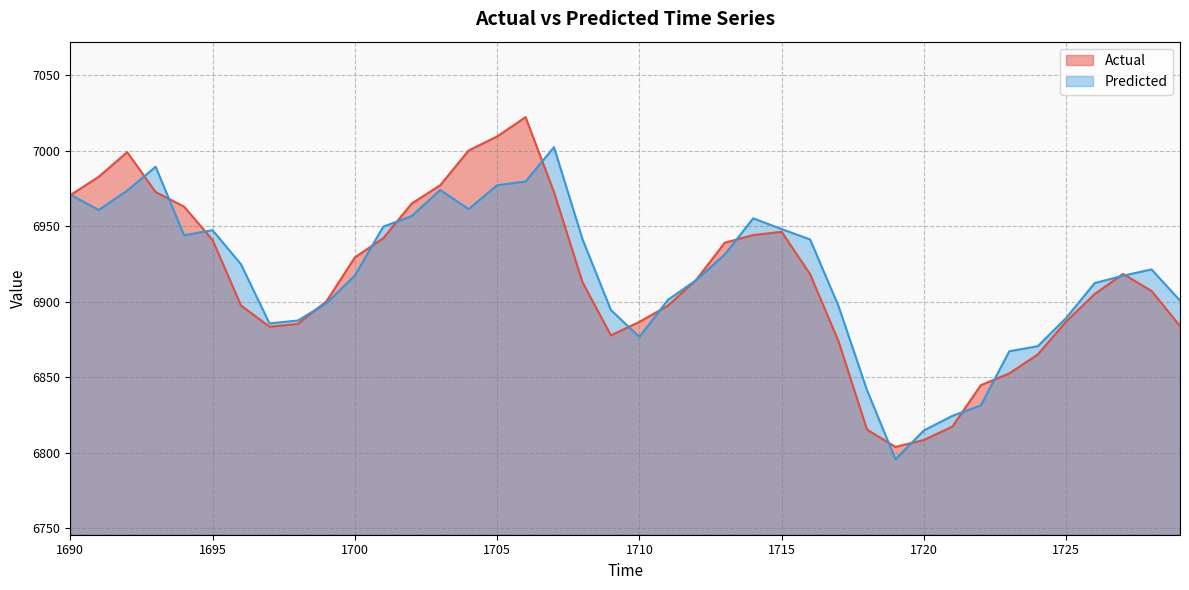

Reading left to right, transcribe all the data shown in this chart.

Actual: 6970.6	6982.8	6999.1	6972.7	6963.0	6940.9	6897.5	6883.5	6885.4	6900.2	6929.4	6942.1	6965.1	6977.2	7000.2	7009.5	7022.3	6972.6	6913.0	6877.8	6886.7	6897.4	6914.6	6939.1	6944.2	6946.3	6918.3	6873.8	6815.3	6803.8	6808.4	6817.3	6844.7	6852.6	6865.1	6887.0	6905.1	6918.4	6907.2	6884.0
Predicted: 6970.9	6960.8	6973.6	6989.4	6944.0	6947.4	6924.8	6885.7	6887.6	6899.0	6917.3	6949.8	6956.8	6974.1	6961.4	6977.2	6979.7	7002.4	6941.5	6894.5	6876.7	6901.2	6914.4	6931.3	6955.3	6948.1	6941.3	6897.1	6841.4	6795.7	6814.8	6824.4	6831.3	6867.2	6870.6	6889.3	6912.4	6917.3	6921.4	6900.8